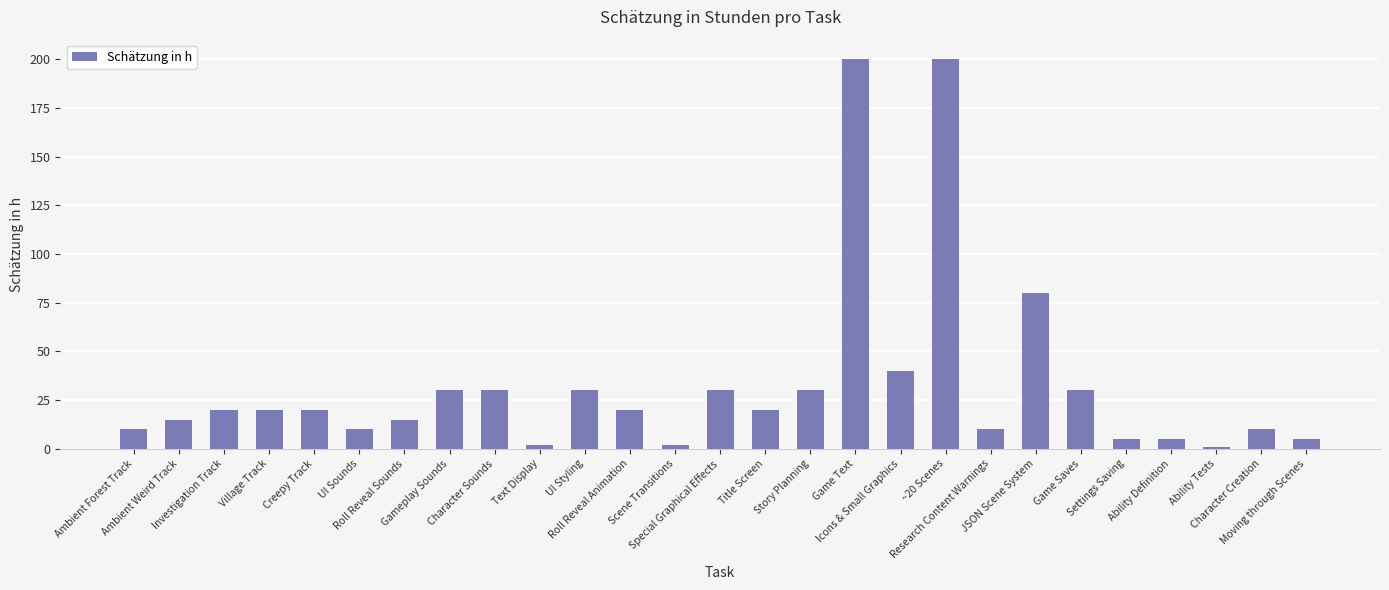

What is the maximum value shown in the chart?

200